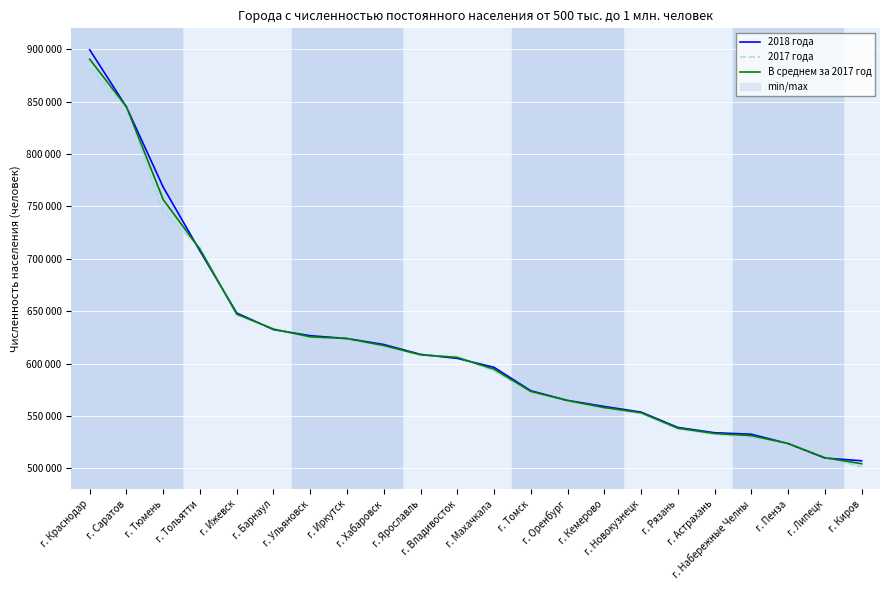

After their last crossing, which series has the higher values: 2017 года or 2018 года?

2018 года